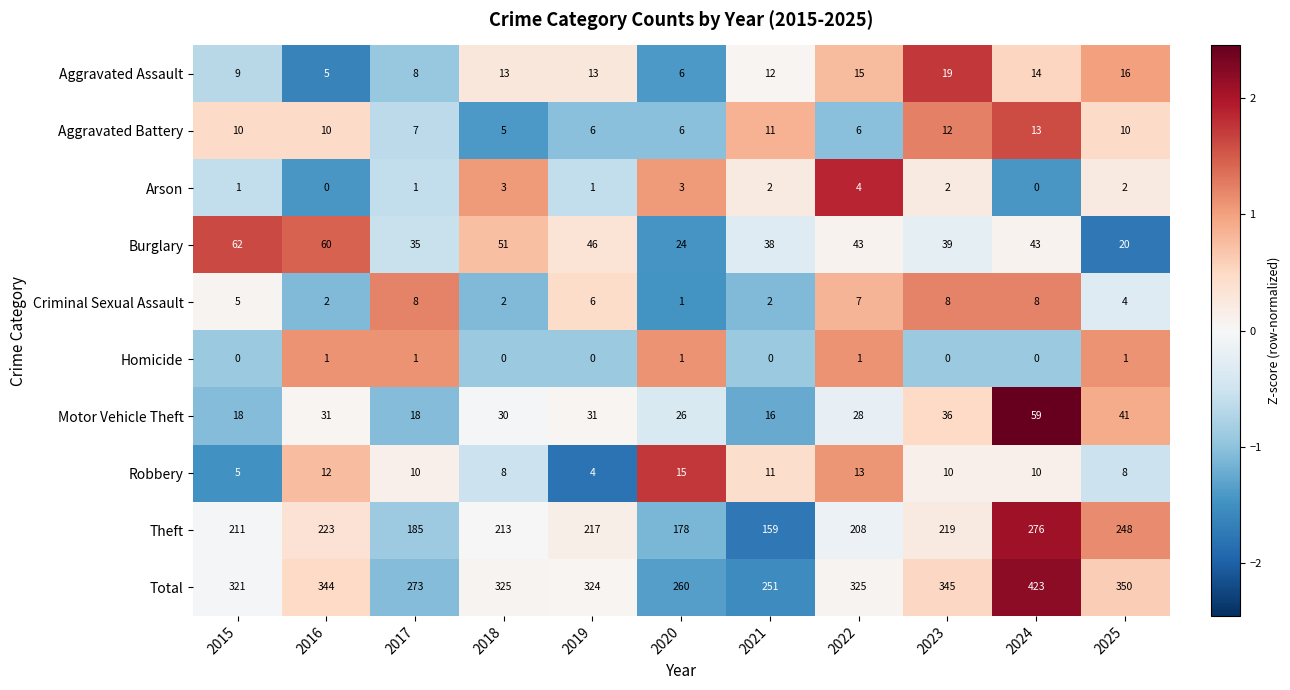

At which category is the sum across all series the highest?

2024